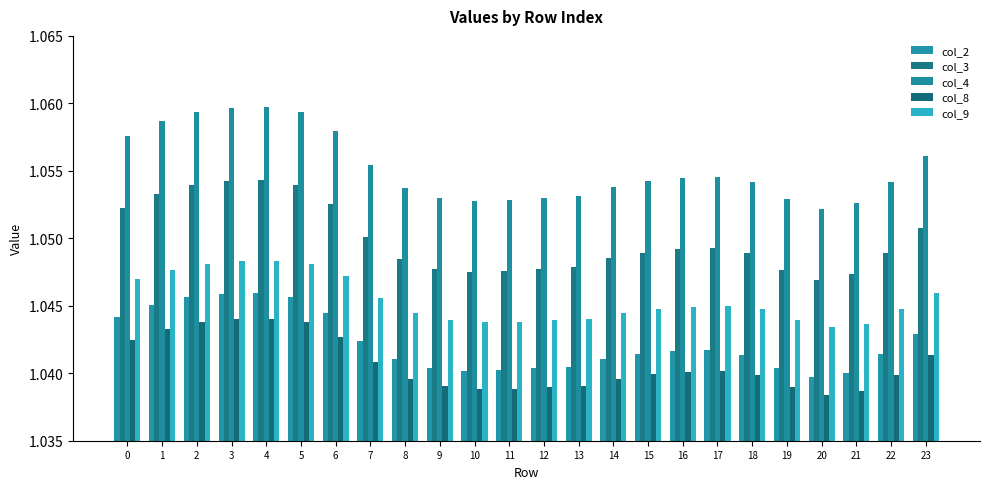

How many groups of bars are there?

24